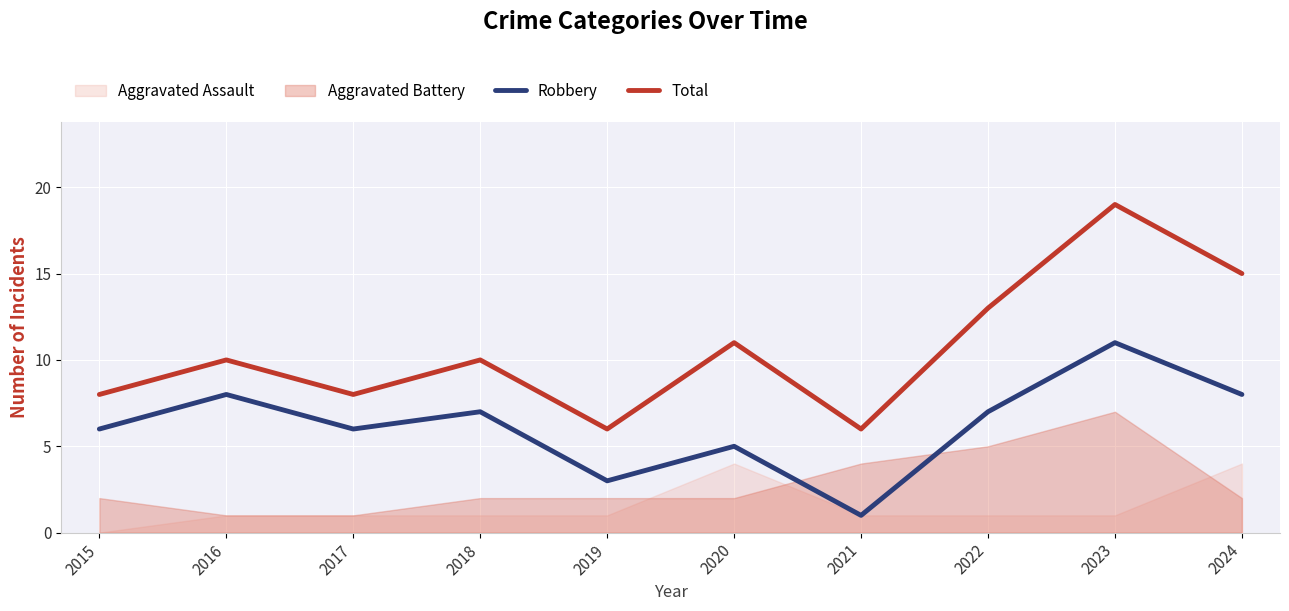

True or false: Robbery has a value of 4 at 2017.

False